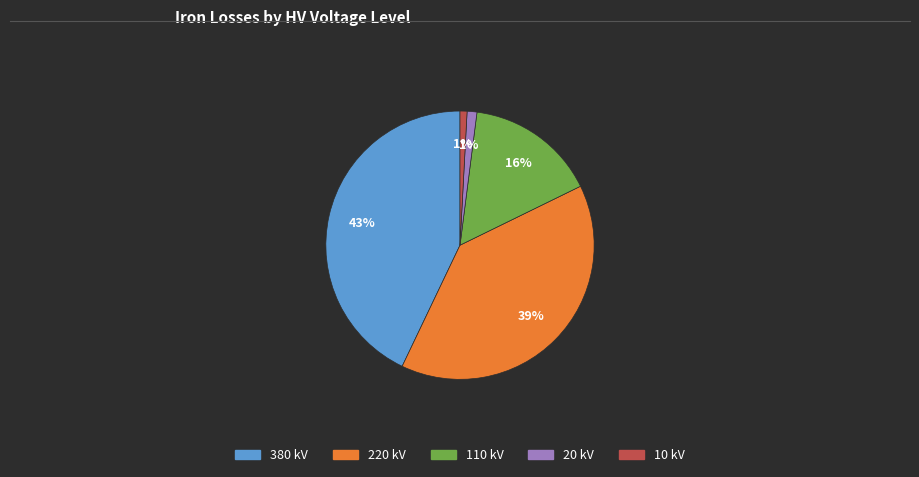

Is the sum of 380 kV and 220 kV greater than half?

Yes